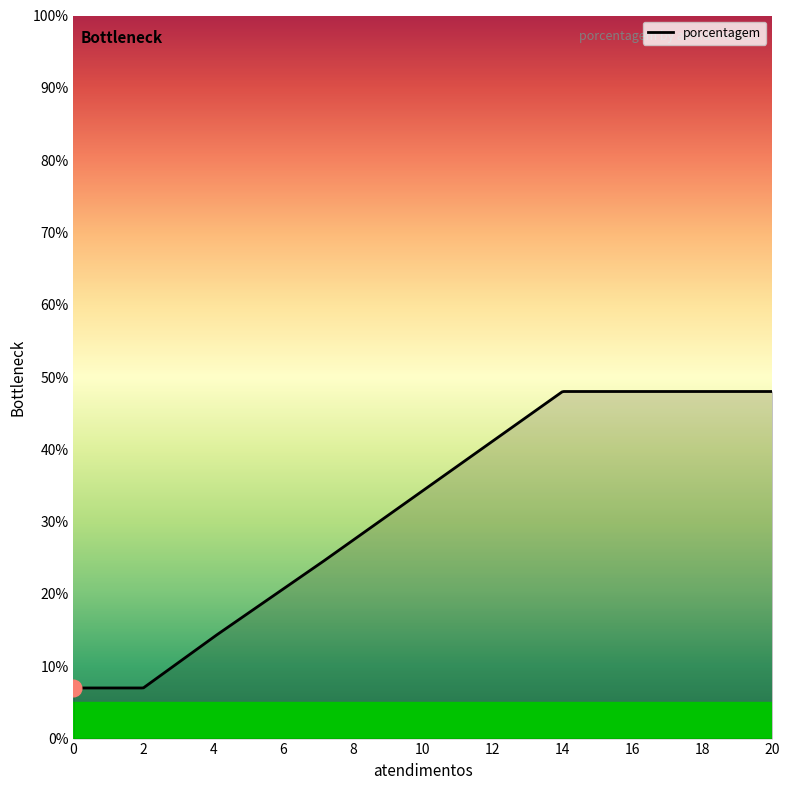

What is the smallest value displayed?

7.0